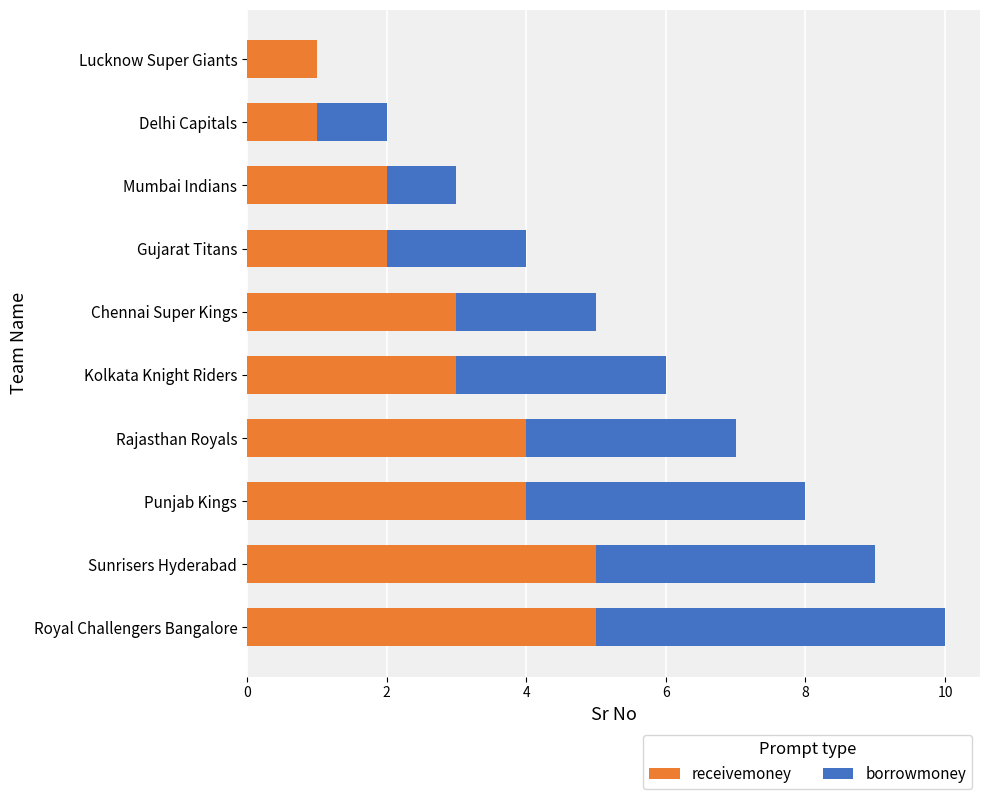

The value of receivemoney at Royal Challengers Bangalore is 5. True or false?

True